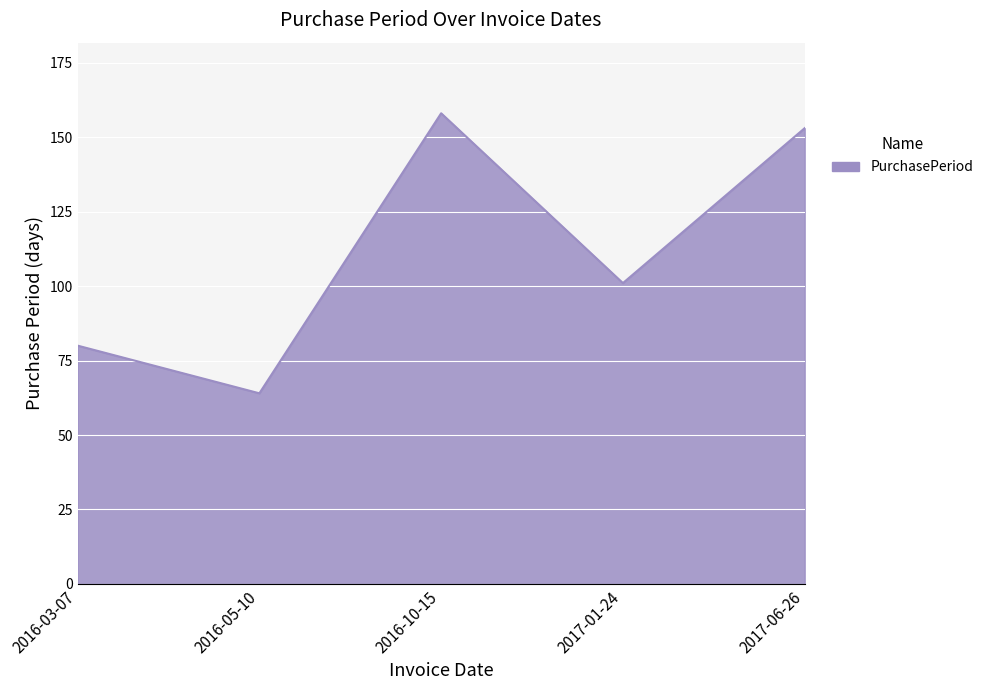

What is the difference between the values at 2016-03-07 and 2017-06-26?

73